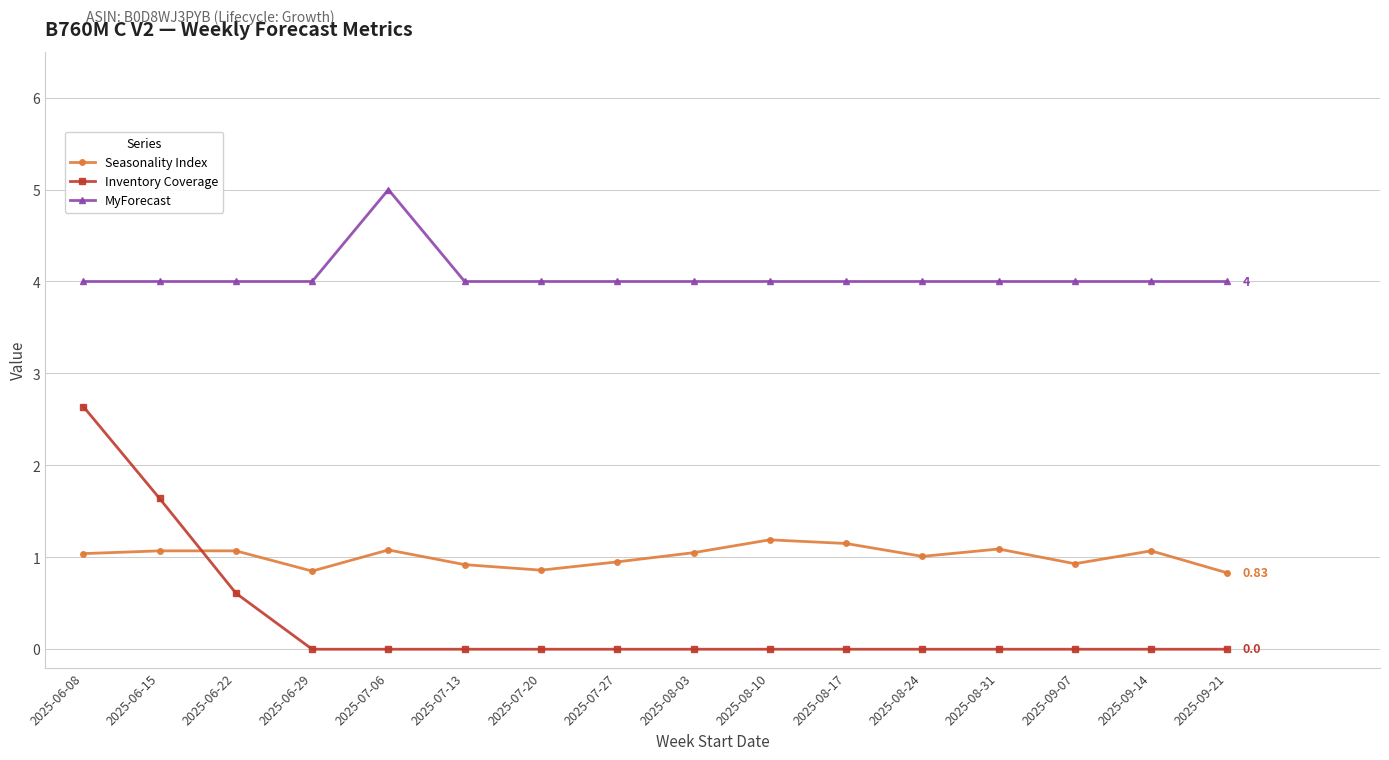

What is the difference between the maximum and minimum values in the MyForecast series?

1.0